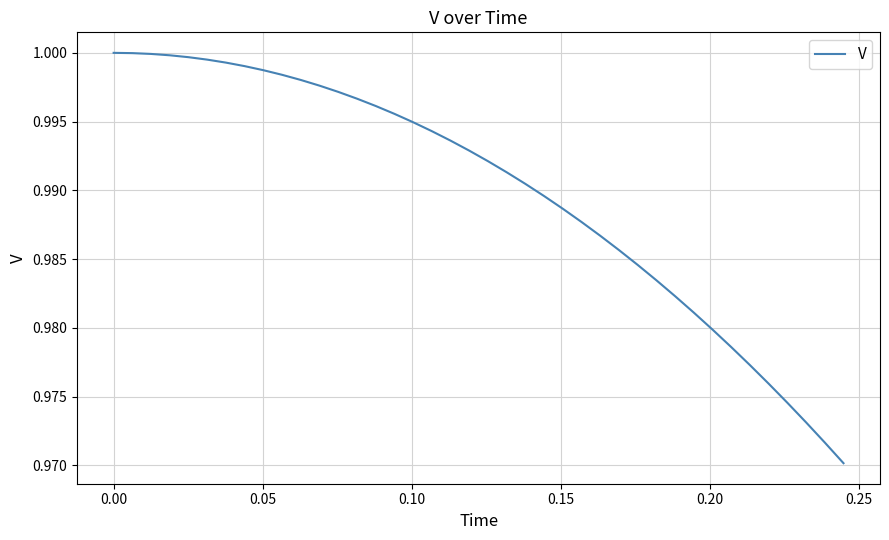

Is this an area chart (filled region under the line)?

No